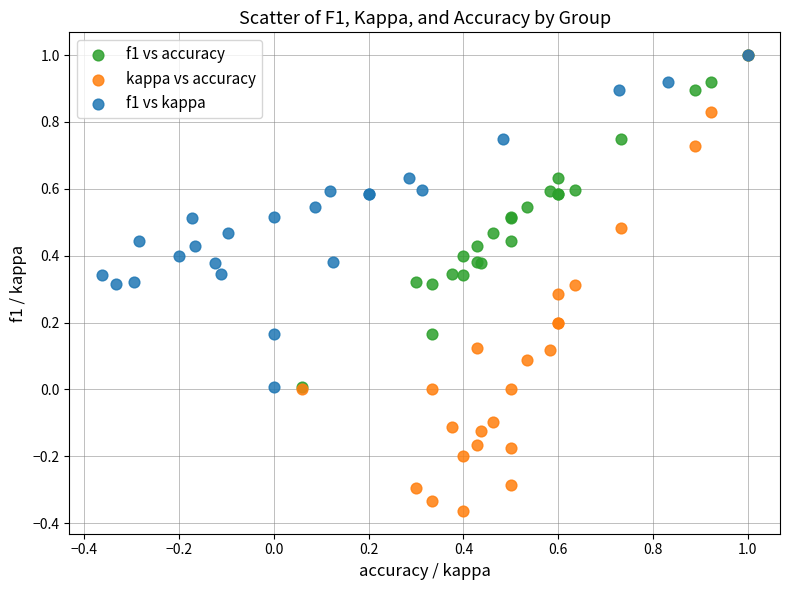

Which series reaches the minimum Y coordinate?

kappa vs accuracy